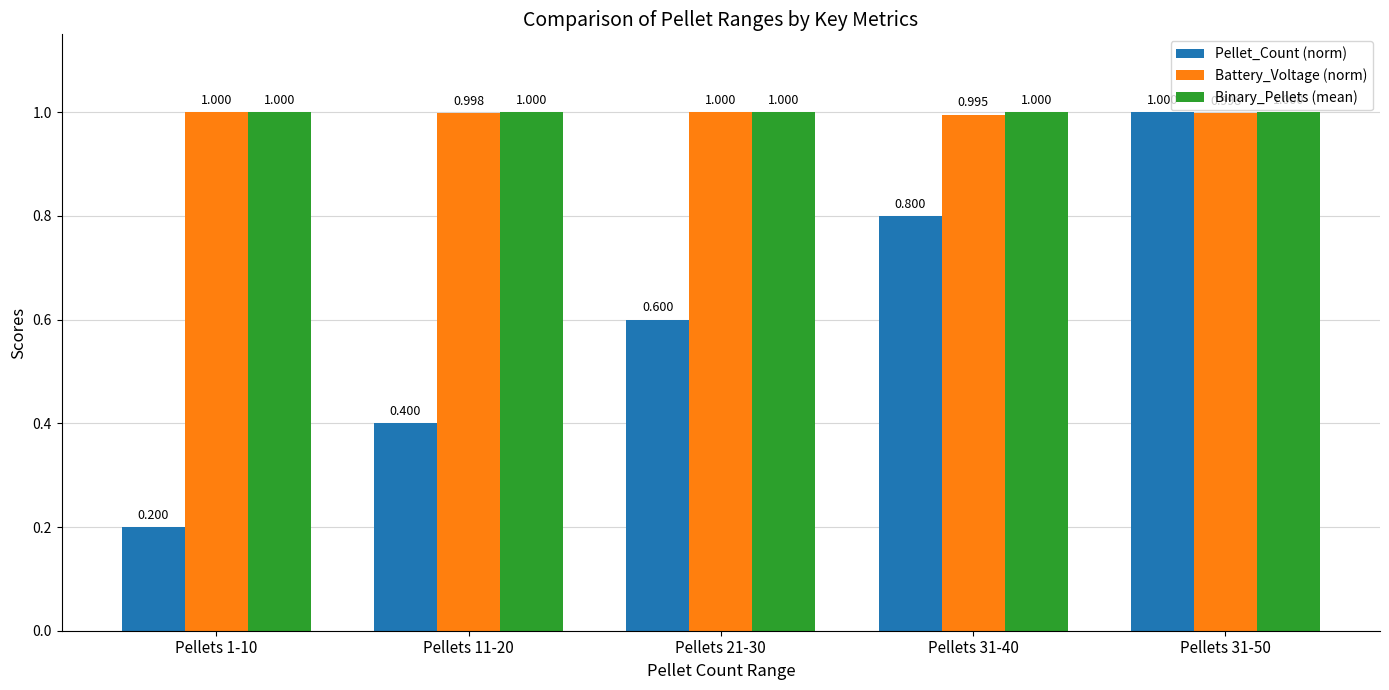

Where is Battery_Voltage (norm) nearest to the value 0?

Pellets 31-40